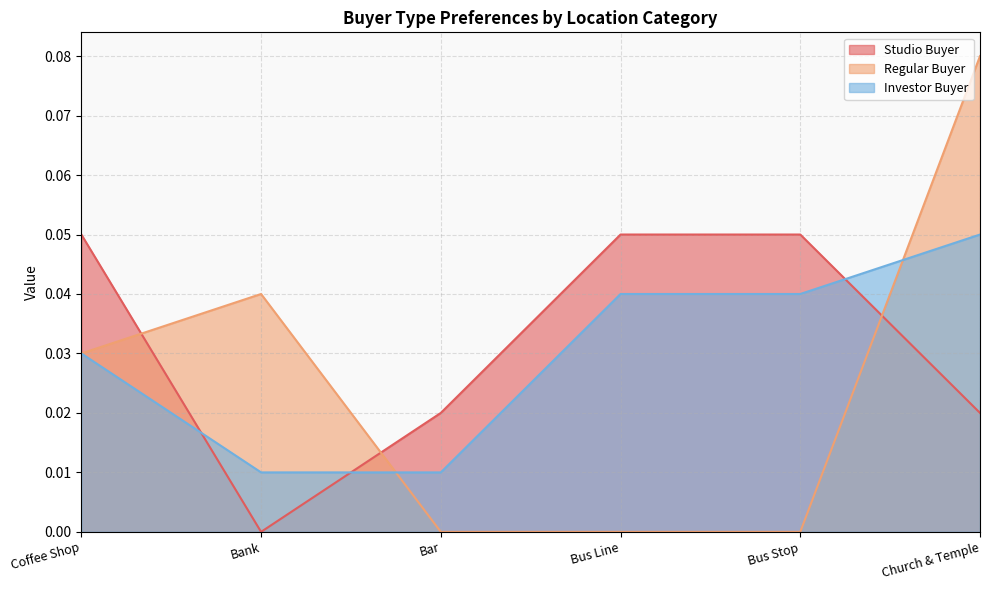

How many times do Studio Buyer and Regular Buyer cross each other?

3